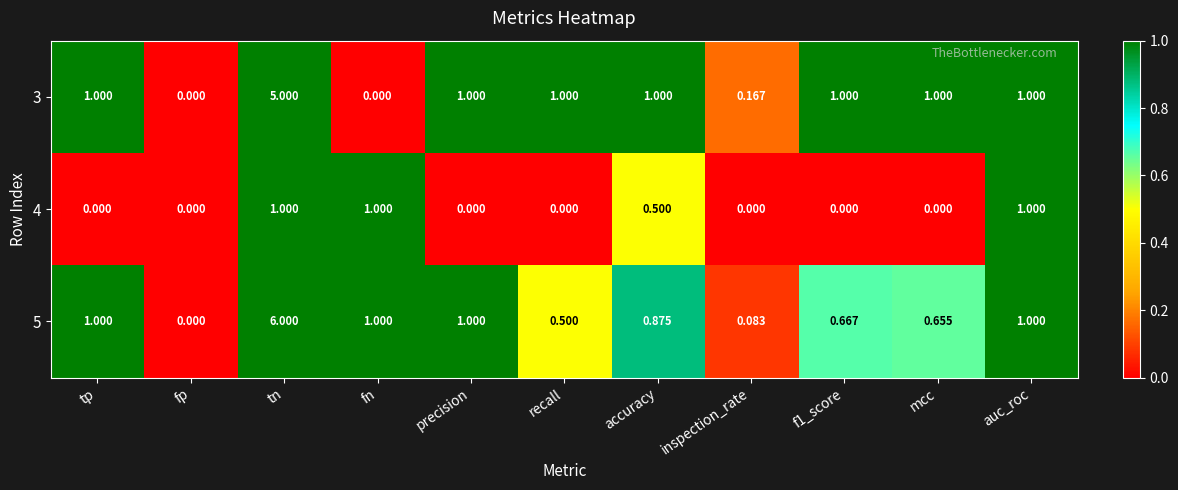

Which category has the highest value across all series?

tn